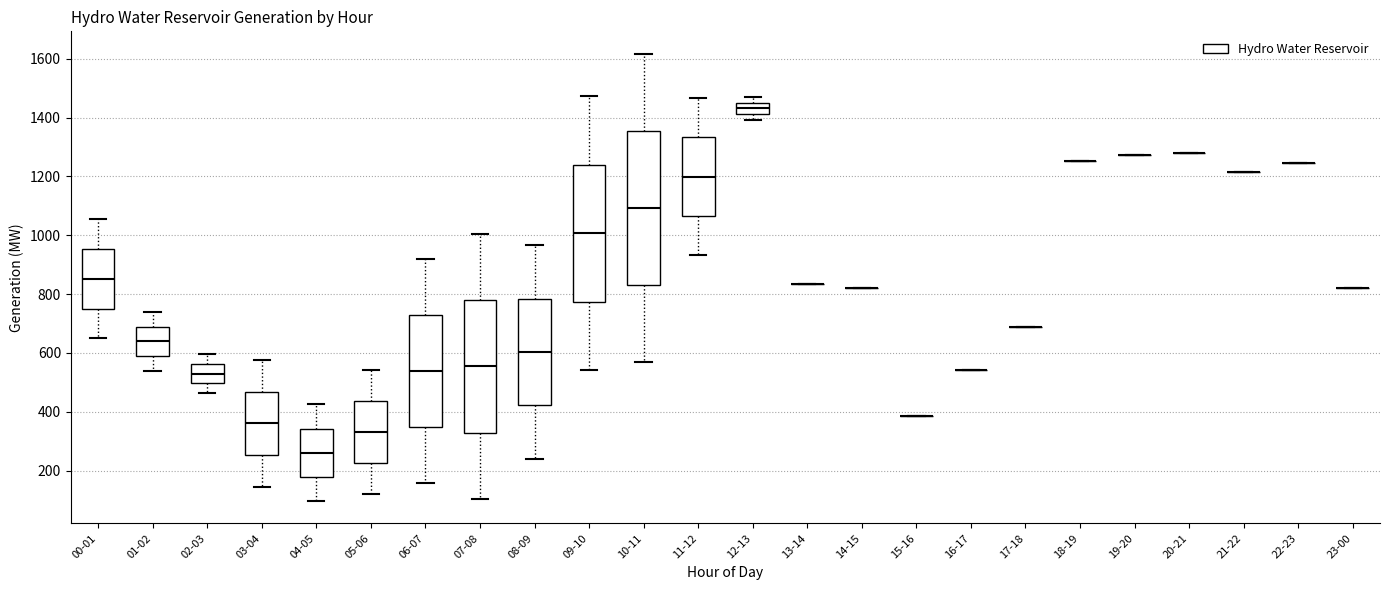

Reading left to right, read every box against the y-axis: the position of its median line, the range the box covers, and the ends of its whiskers. The values are not printed on the chart, so give them approximately, as read against the axis.

00-01: median 860, box 760 to 960, whiskers 660 to 1060
01-02: median 640, box 580 to 680, whiskers 540 to 740
02-03: median 540, box 500 to 560, whiskers 460 to 600
03-04: median 360, box 260 to 460, whiskers 140 to 580
04-05: median 260, box 180 to 340, whiskers 100 to 420
05-06: median 340, box 220 to 440, whiskers 120 to 540
06-07: median 540, box 340 to 720, whiskers 160 to 920
07-08: median 560, box 320 to 780, whiskers 100 to 1000
08-09: median 600, box 420 to 780, whiskers 240 to 960
09-10: median 1000, box 780 to 1240, whiskers 540 to 1480
10-11: median 1100, box 840 to 1360, whiskers 560 to 1620
11-12: median 1200, box 1060 to 1340, whiskers 940 to 1460
12-13: median 1440, box 1420 to 1460, whiskers 1400 to 1460 (just above the box's upper edge)
13-14: box collapsed to a line at 840, whiskers 840 to 840
14-15: box collapsed to a line at 820, whiskers 820 to 820
15-16: box collapsed to a line at 380, whiskers 380 to 380
16-17: box collapsed to a line at 540, whiskers 540 to 540
17-18: box collapsed to a line at 680, whiskers 680 to 680
18-19: box collapsed to a line at 1260, whiskers 1260 to 1260
19-20: box collapsed to a line at 1280, whiskers 1280 to 1280
20-21: box collapsed to a line at 1280, whiskers 1280 to 1280
21-22: box collapsed to a line at 1220, whiskers 1220 to 1220
22-23: box collapsed to a line at 1240, whiskers 1240 to 1240
23-00: box collapsed to a line at 820, whiskers 820 to 820